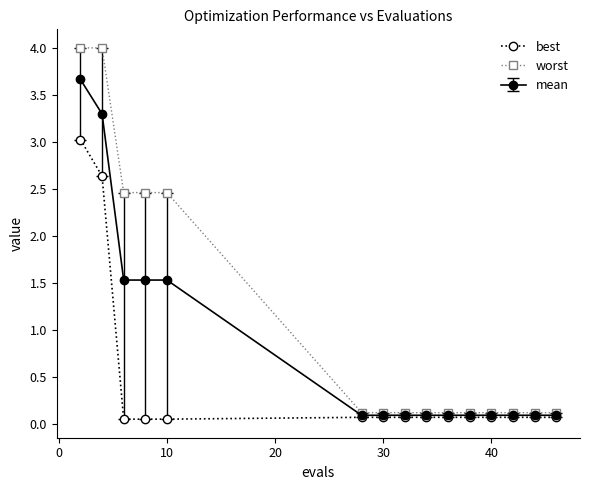

What is the maximum value for mean?

3.7